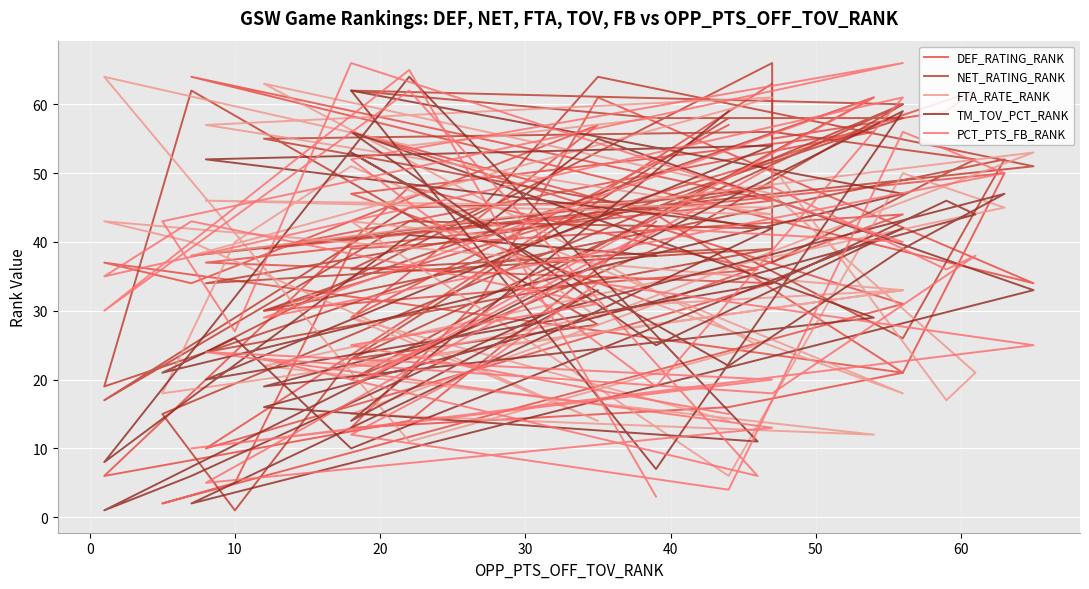

True or false: TM_TOV_PCT_RANK has more than 2 interior local peaks.

True